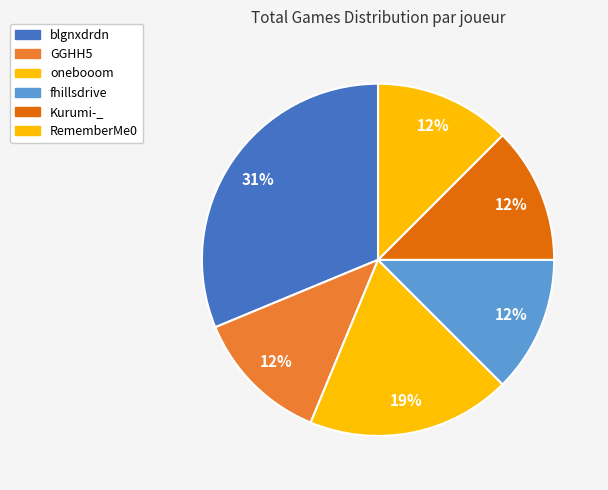

True or false: blgnxdrdn accounts for 31% of the total.

True